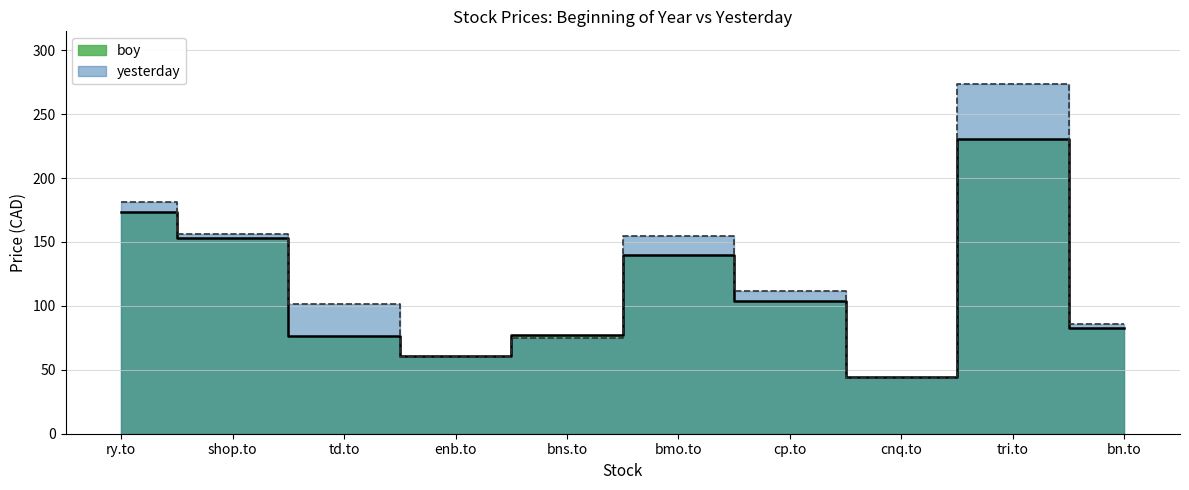

What position from the left is cnq.to?

8